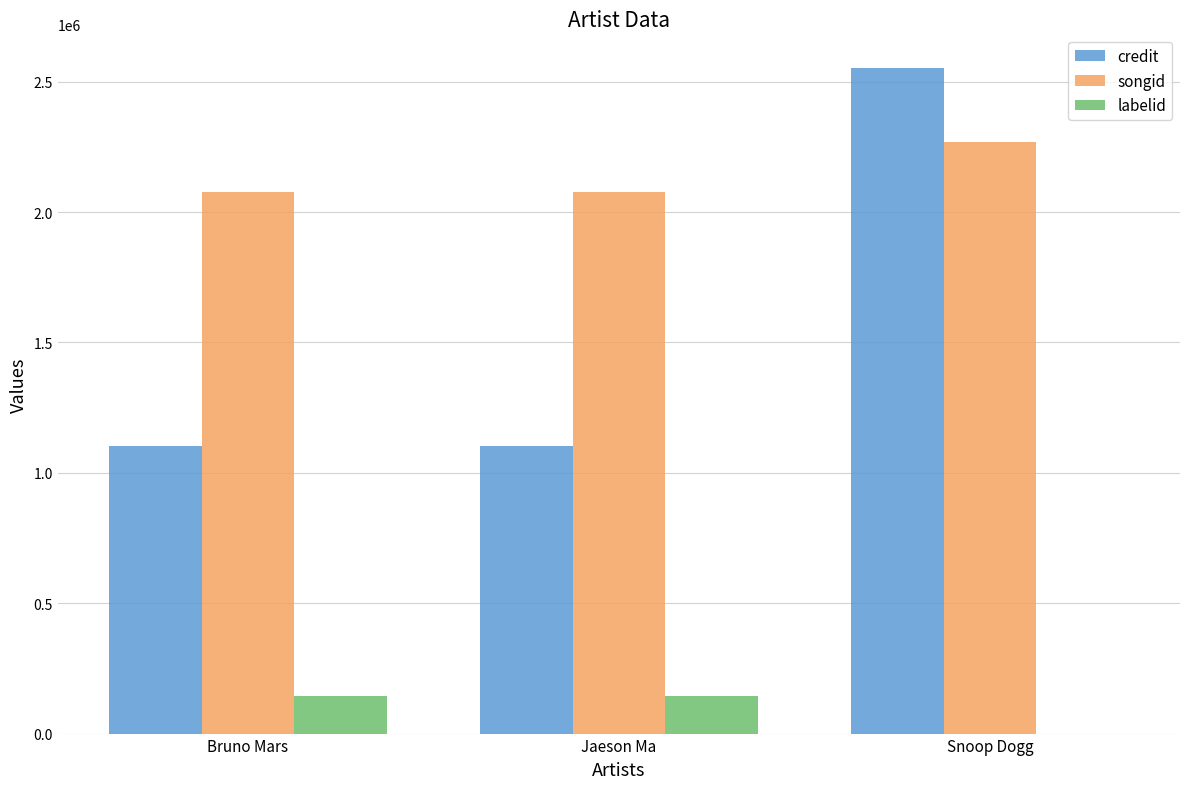

What is the highest value of the labelid series?

143614